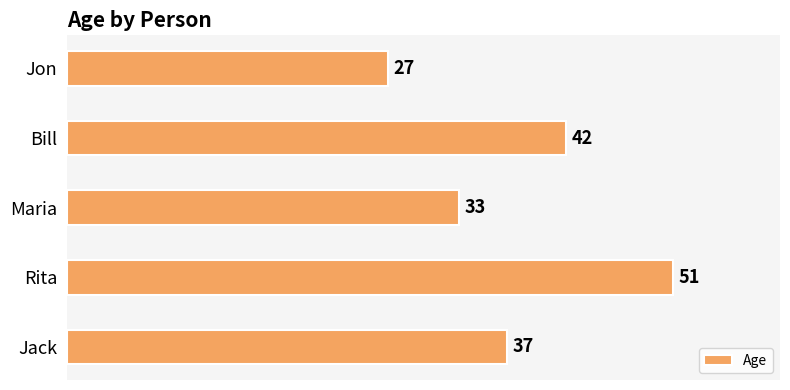

What is the change in value from Bill to Maria?

-9